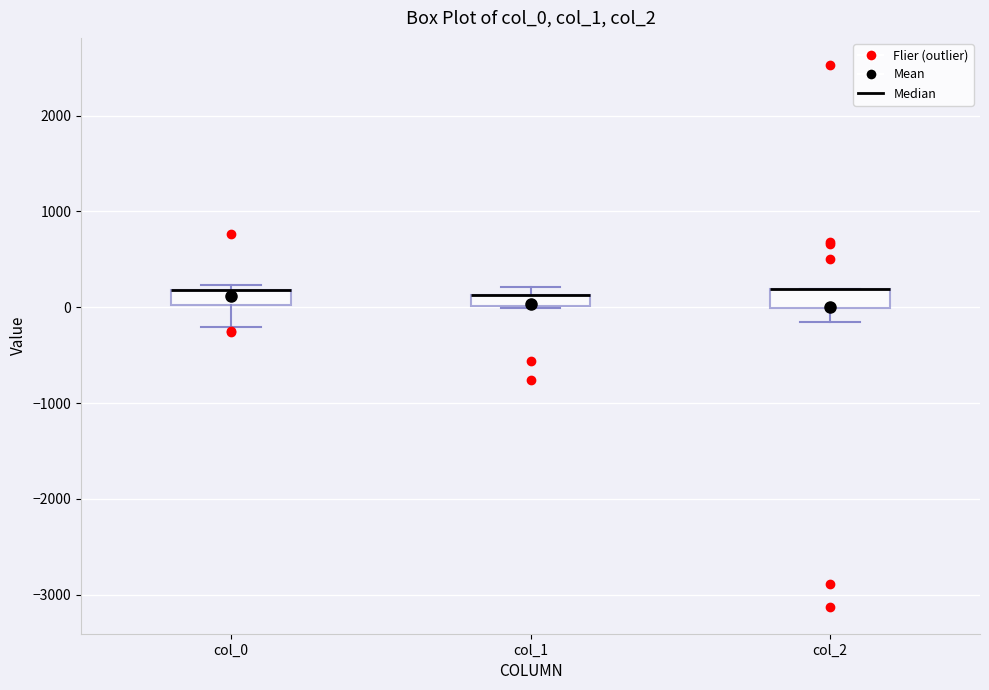

Where is the upper edge of the box for col_0 on the y-axis? The values are not printed on the chart, so give them approximately, as read against the axis.

200